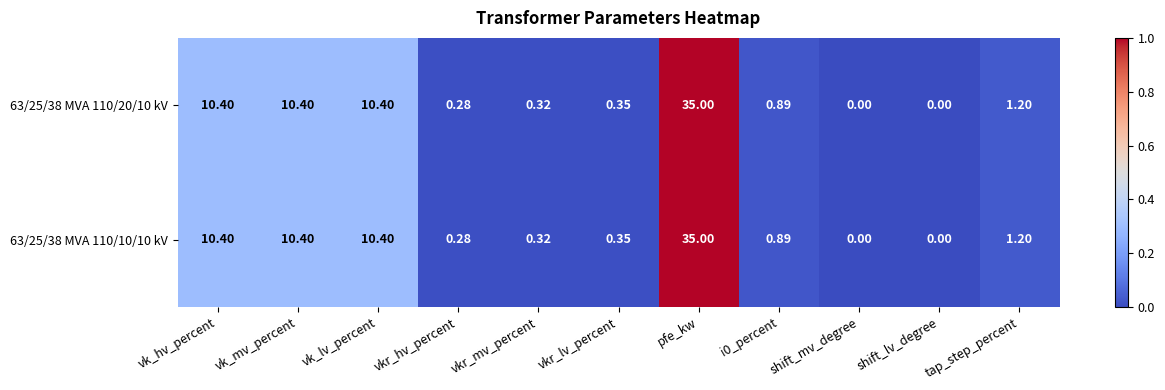

Is the value of 63/25/38 MVA 110/20/10 kV at i0_percent greater than the value of 63/25/38 MVA 110/10/10 kV at shift_lv_degree?

Yes